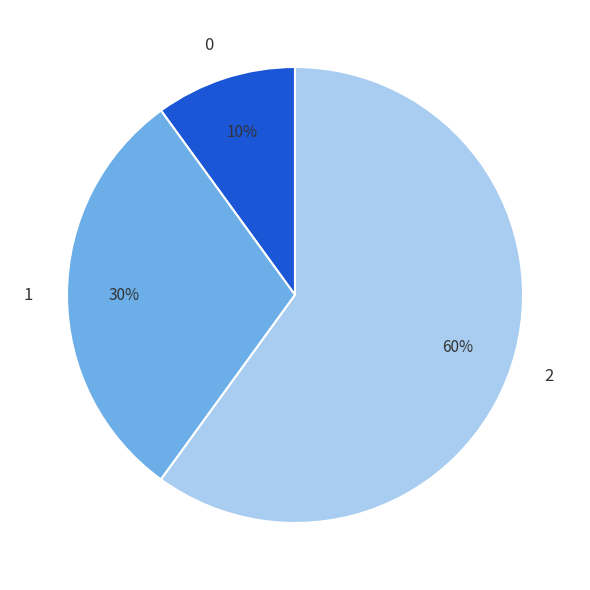

To the nearest percent, what is the combined percentage of 1 and 0?

40%